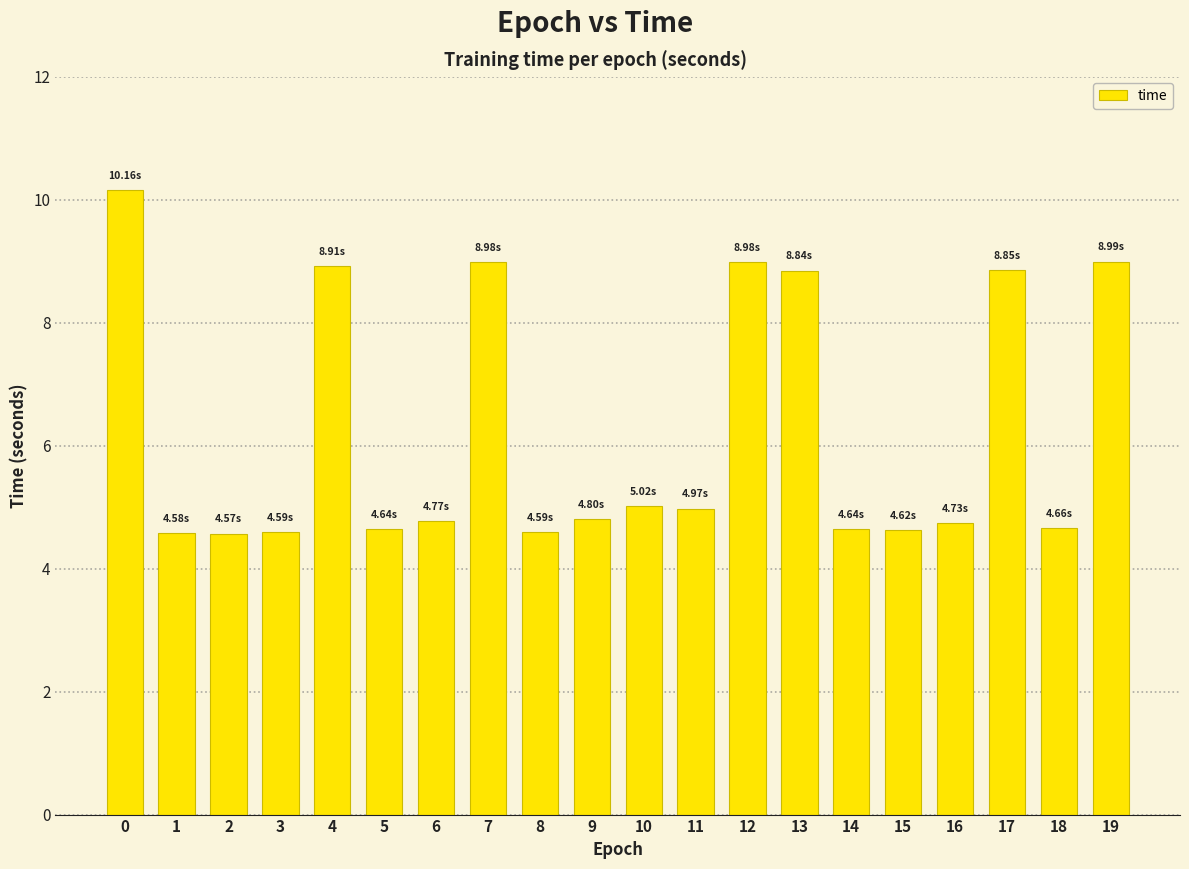

What is the ratio of the value at 8 to the value at 12?

0.5